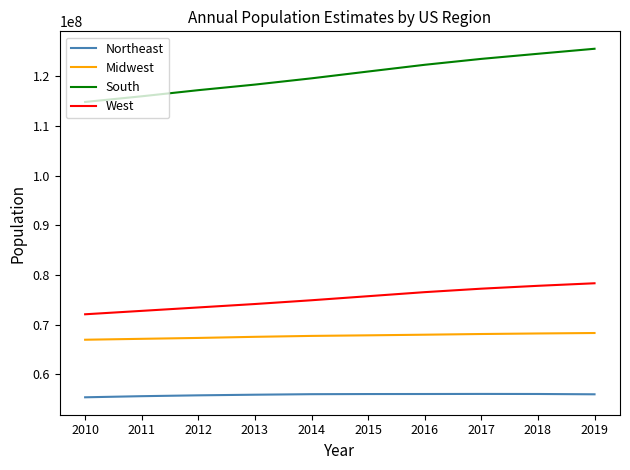

What is the smallest value displayed?

55380134